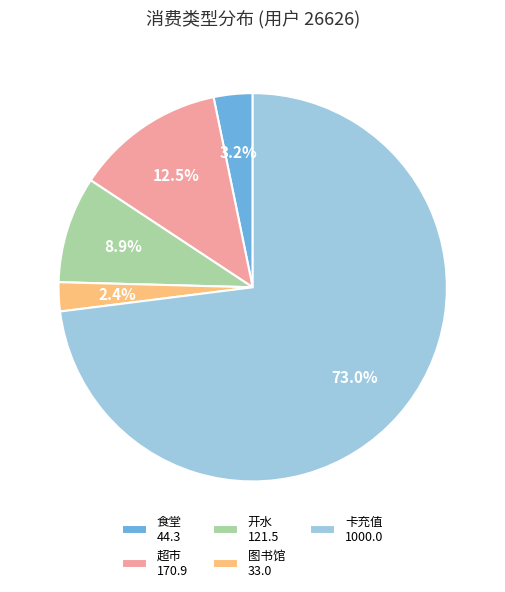

Rank the categories by value from lowest to highest.

图书馆 33.0, 食堂 44.3, 开水 121.5, 超市 170.9, 卡充值 1000.0